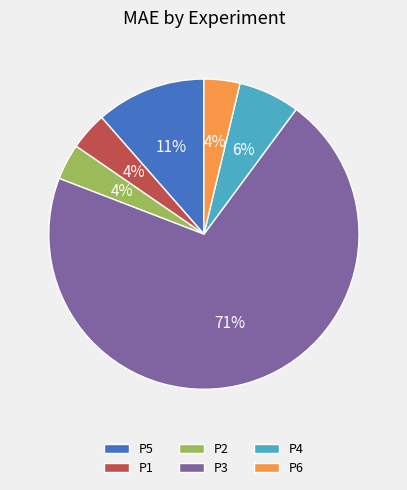

Is the sum of P2 and P1 greater than half?

No